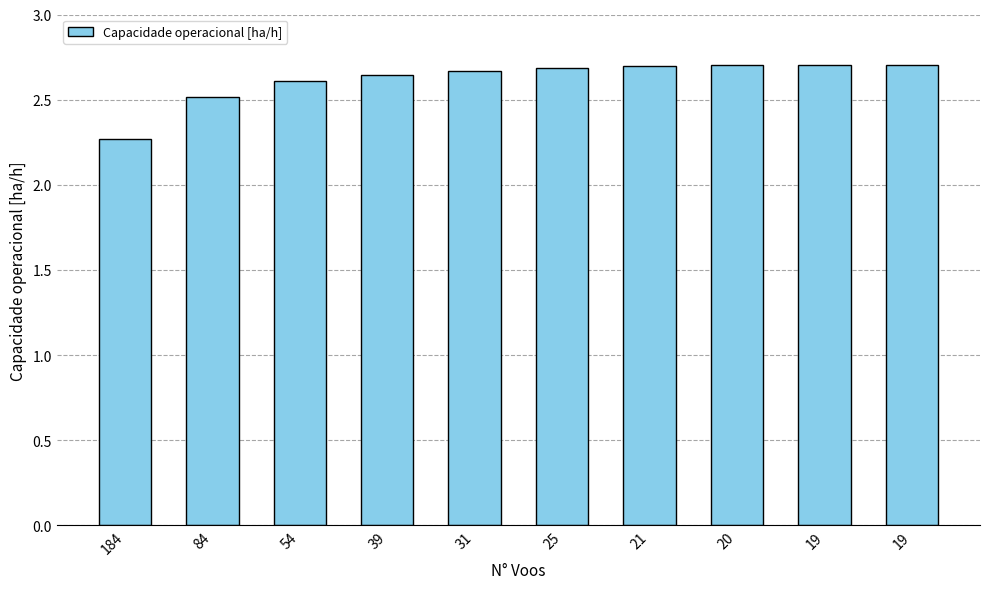

Count the number of categories in the chart.

10